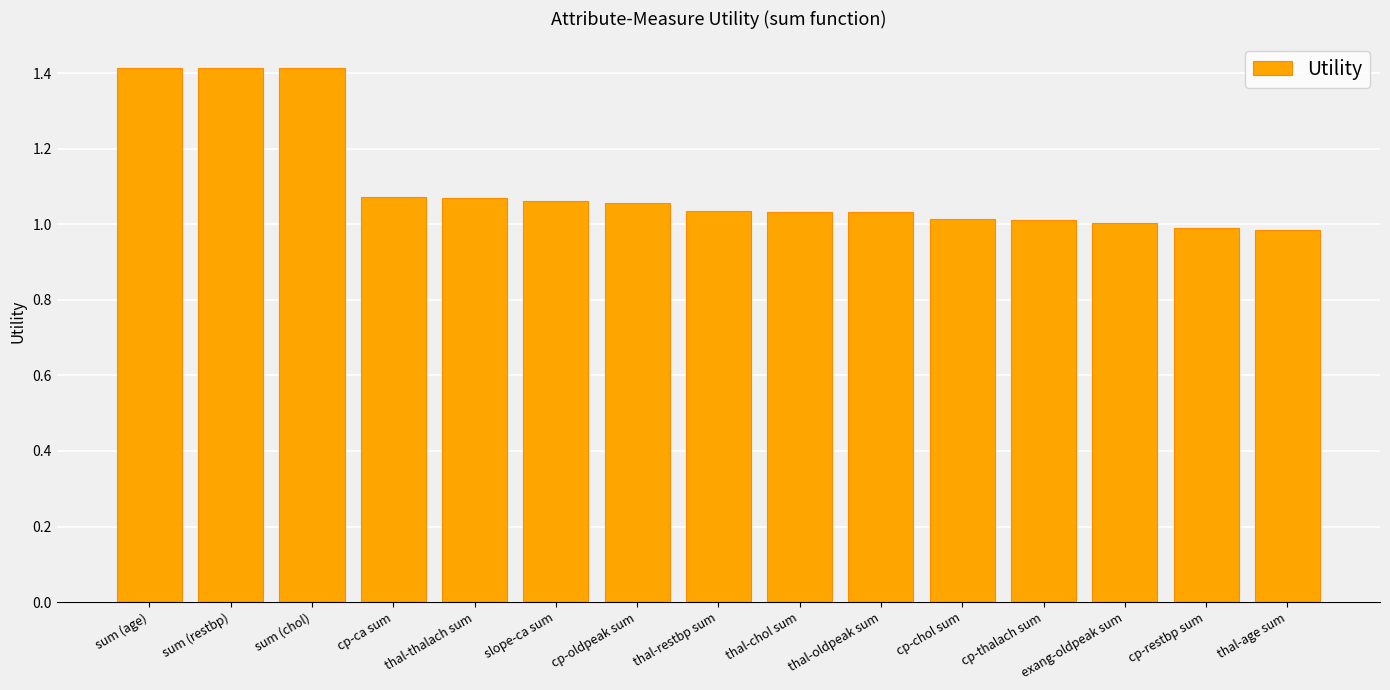

How many data points does each series have?

15